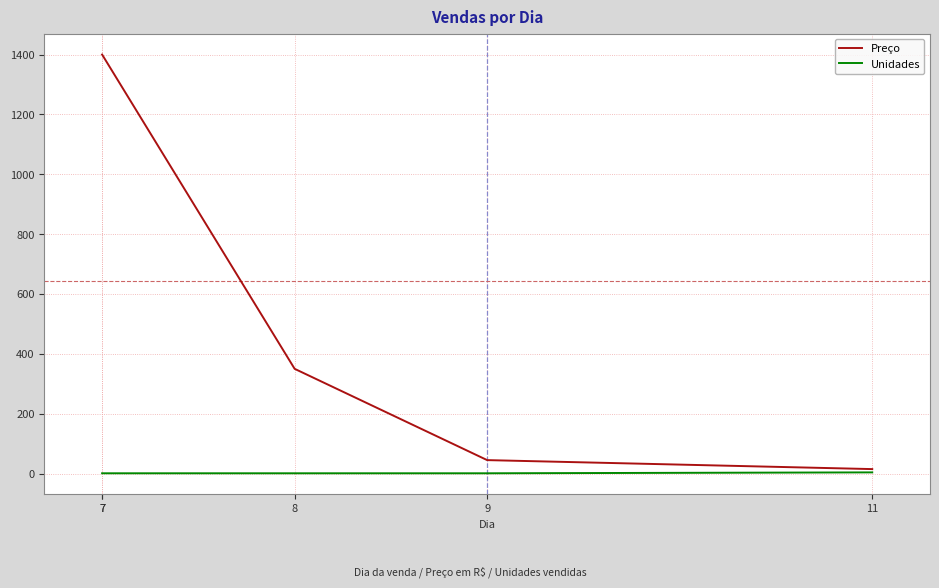

True or false: Unidades and Preço cross at least once.

False